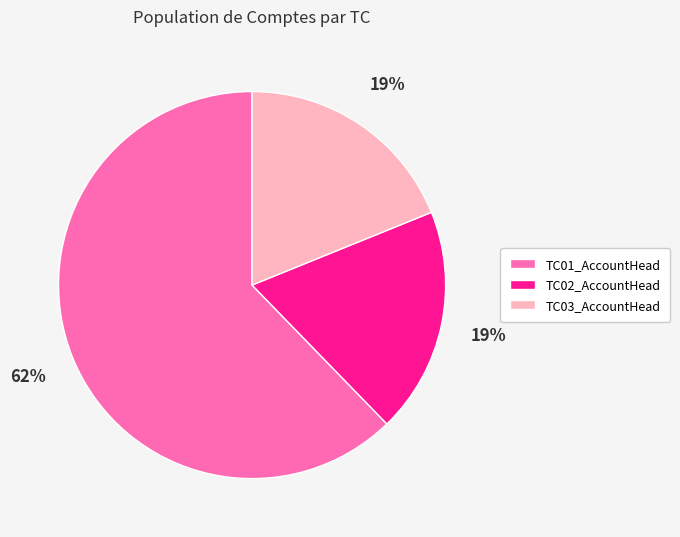

Which slice is the largest?

TC01_AccountHead